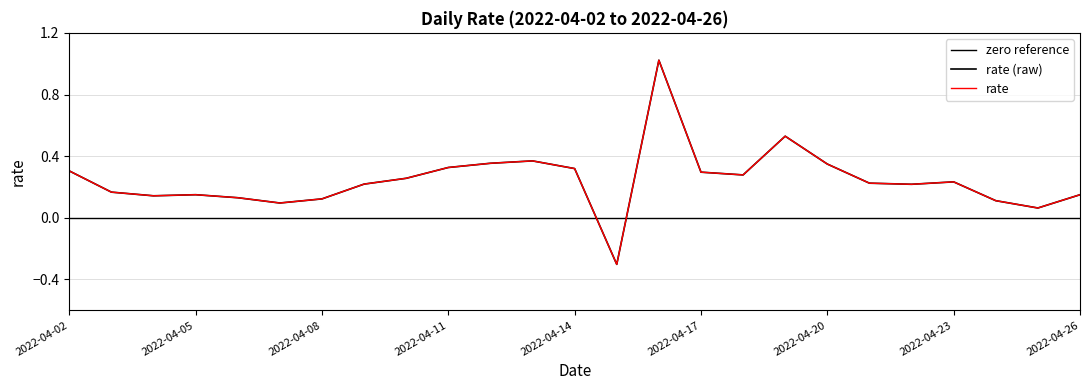

How many positive values are there?

24